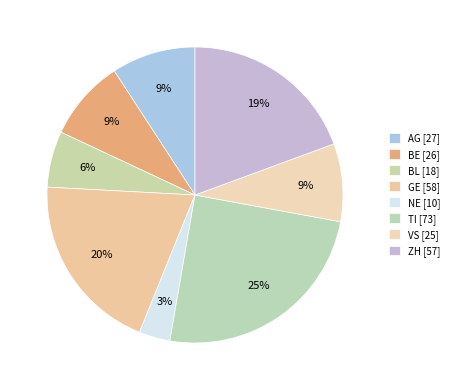

How many segments does this pie chart have?

8